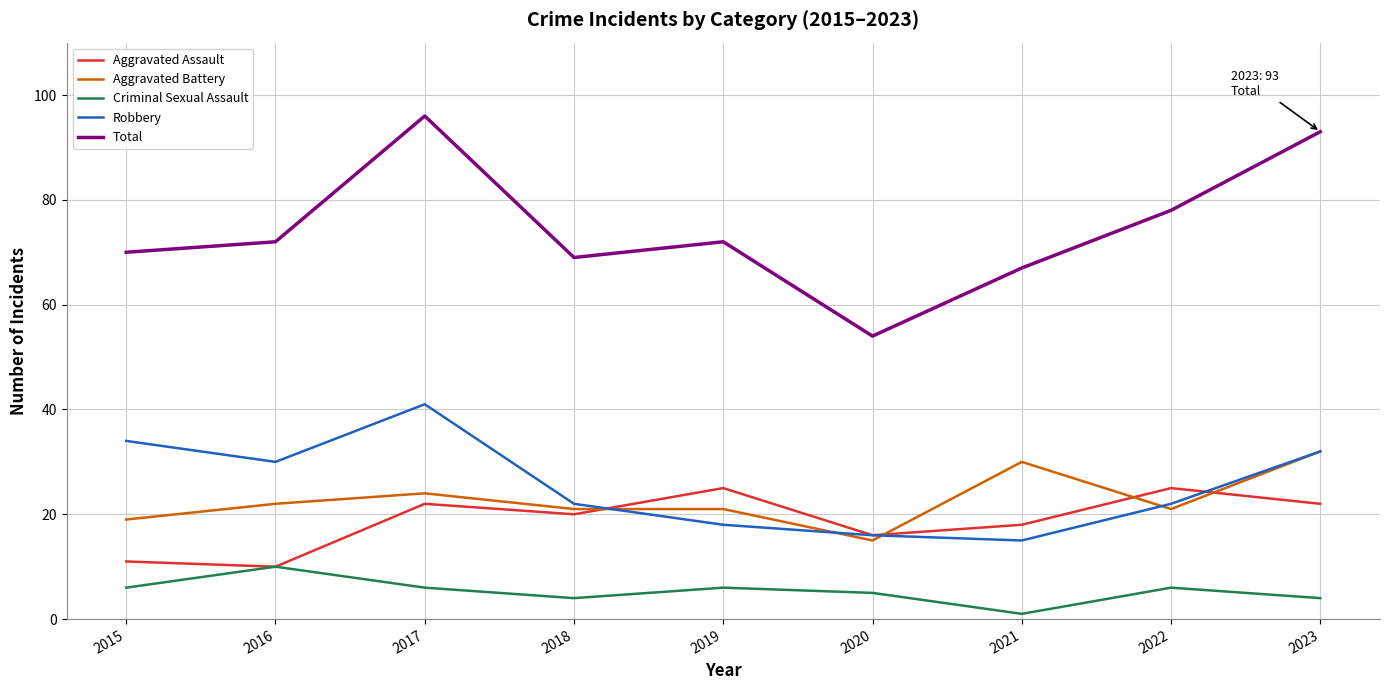

List the series in order of their peak value, lowest first.

Criminal Sexual Assault, Aggravated Assault, Aggravated Battery, Robbery, Total